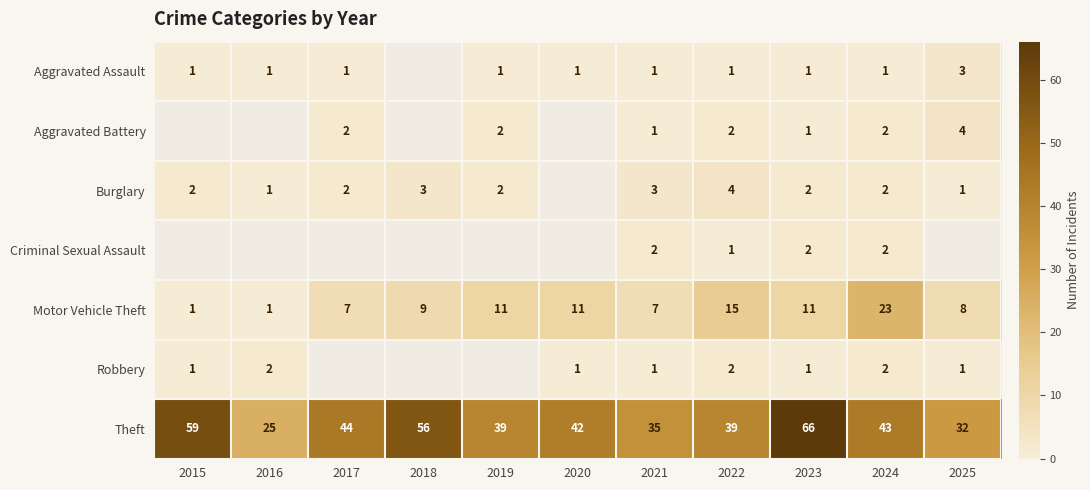

The Motor Vehicle Theft series shows 7 at 2017. True or false?

True